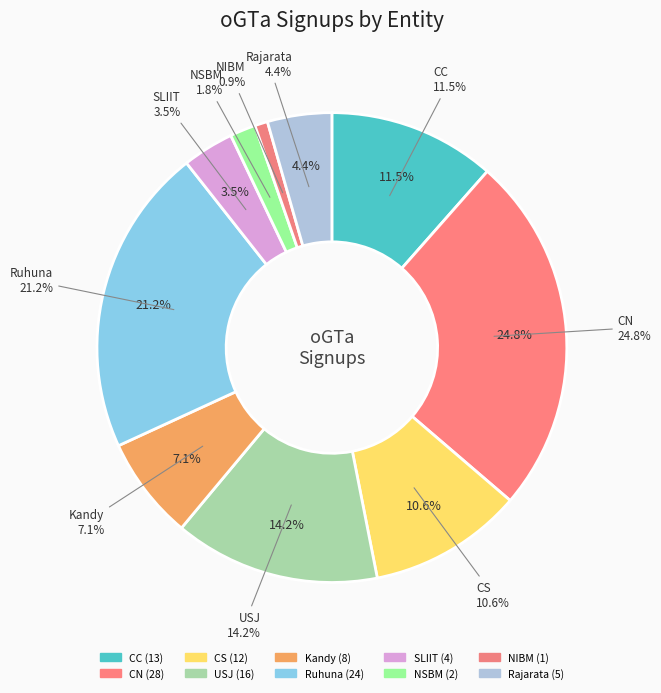

To the nearest percent, what is the difference between the largest and smallest slice percentages?

24%